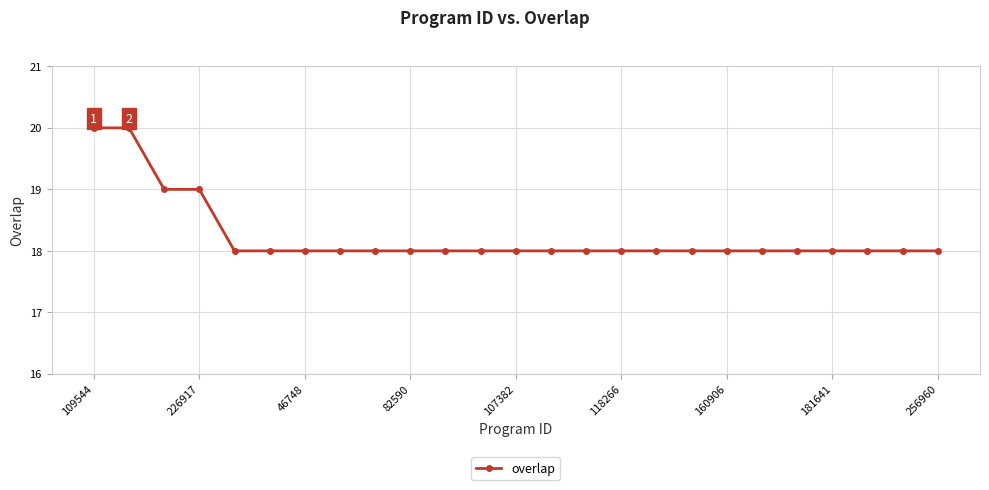

What is the value of the 13th point from the left?

18